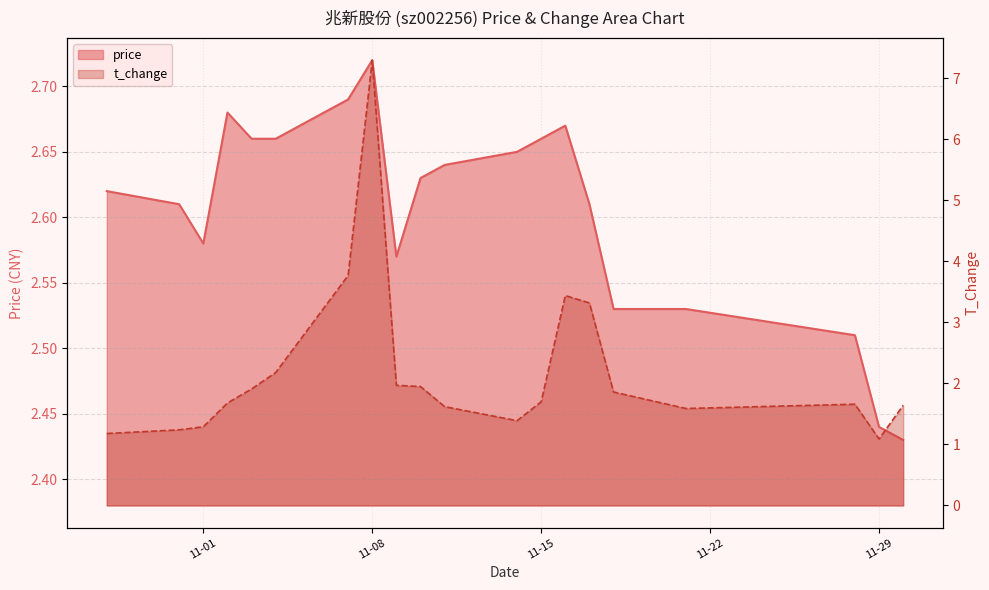

What is the difference between the maximum and minimum values in the t_change series?

6.2